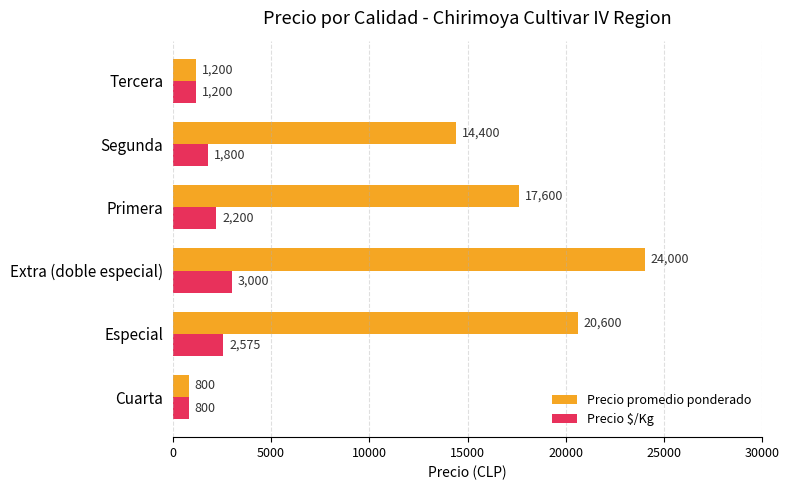

Is it true that Precio promedio ponderado equals 31436 at Primera?

False